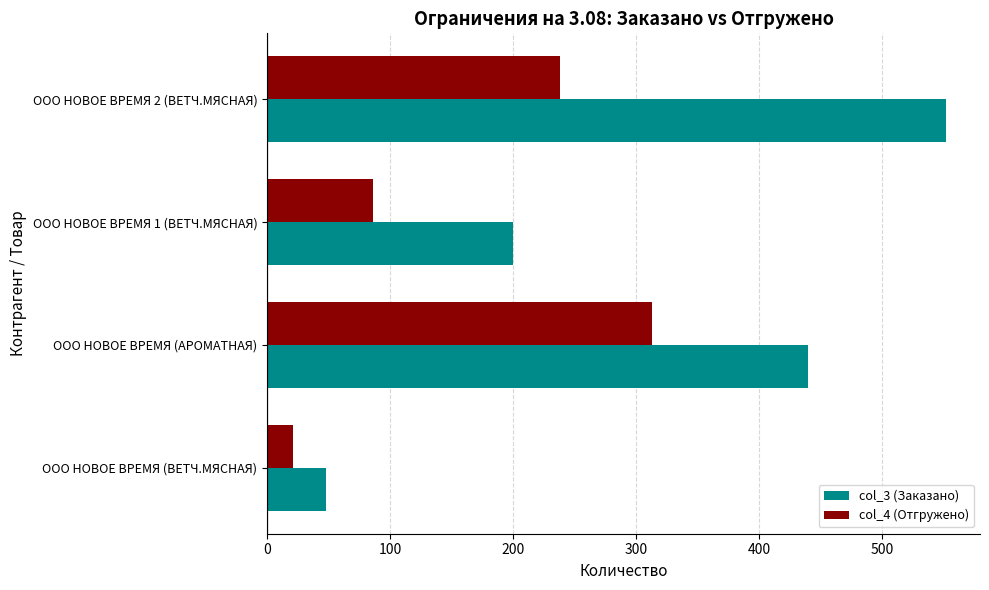

What is the highest value of the col_3 (Заказано) series?

552